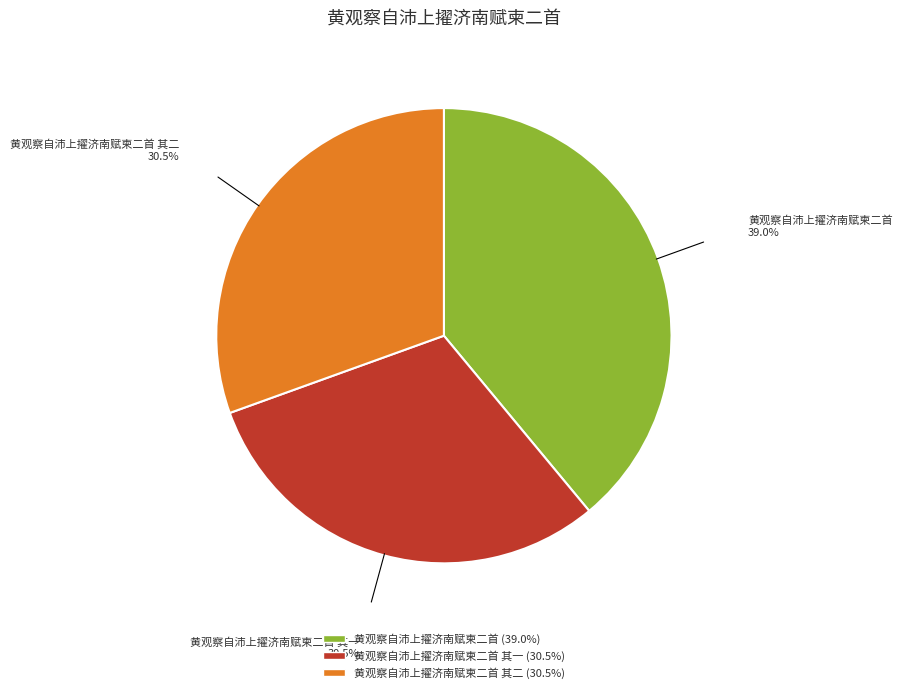

Is there any slice that represents more than half of the pie?

No